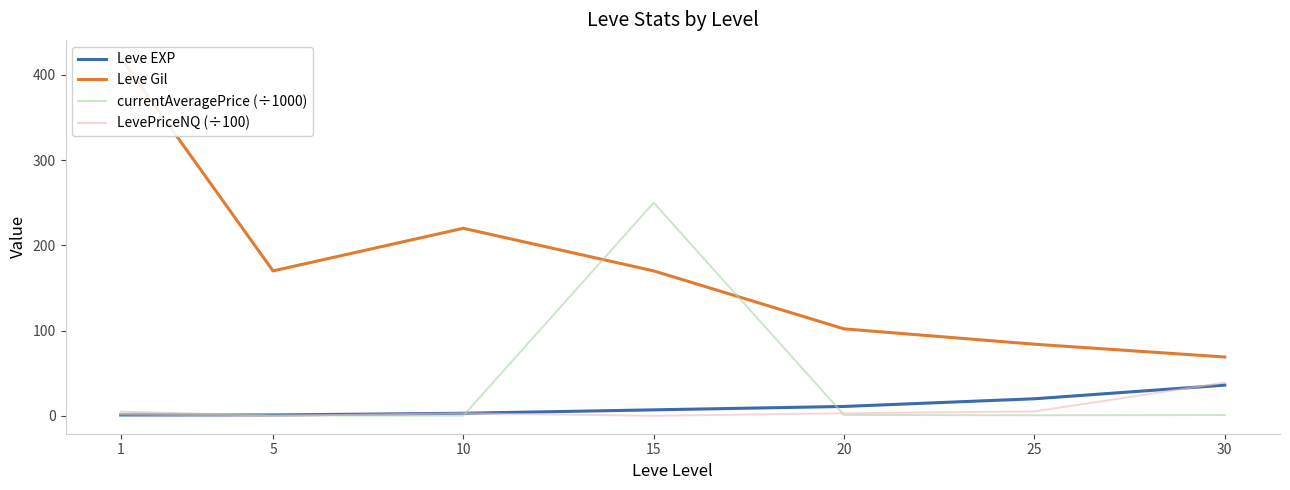

True or false: Leve EXP has more than 0 interior local peaks.

False